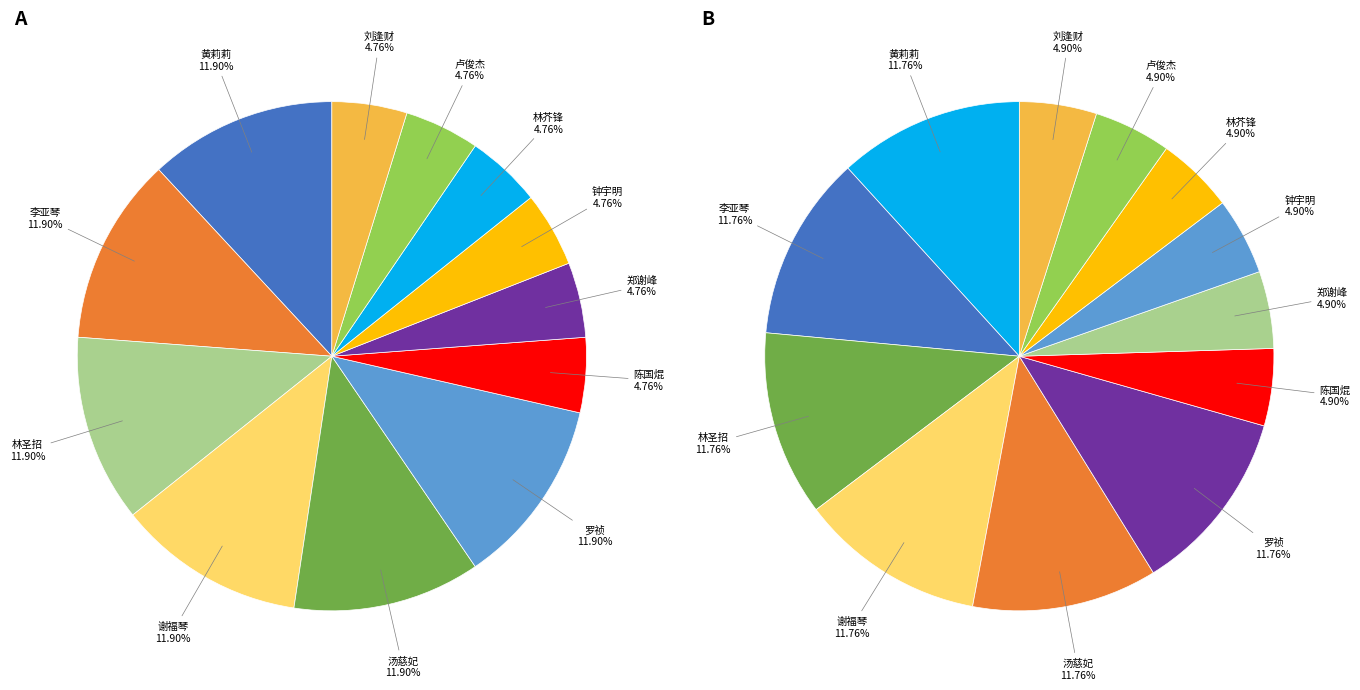

Does any single category account for the majority?

No